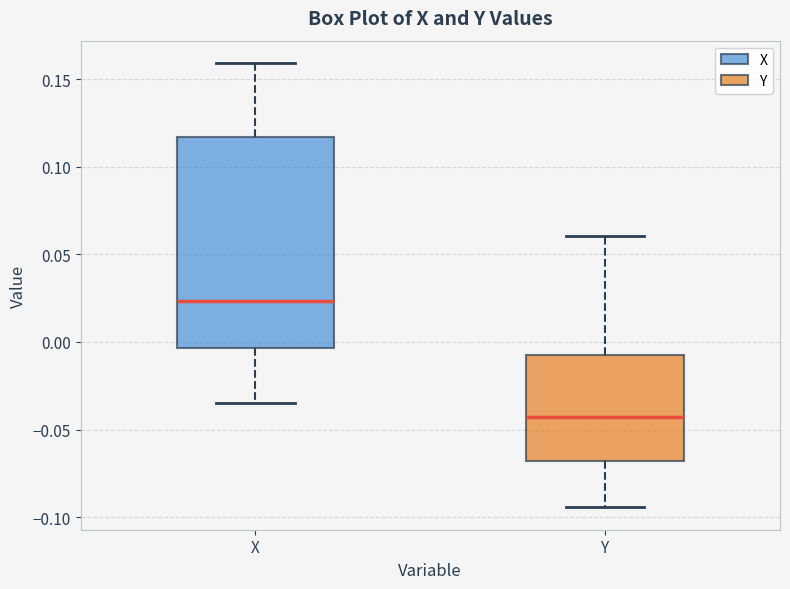

Comparing the boxes themselves (not the whiskers), which one is the tallest?

X